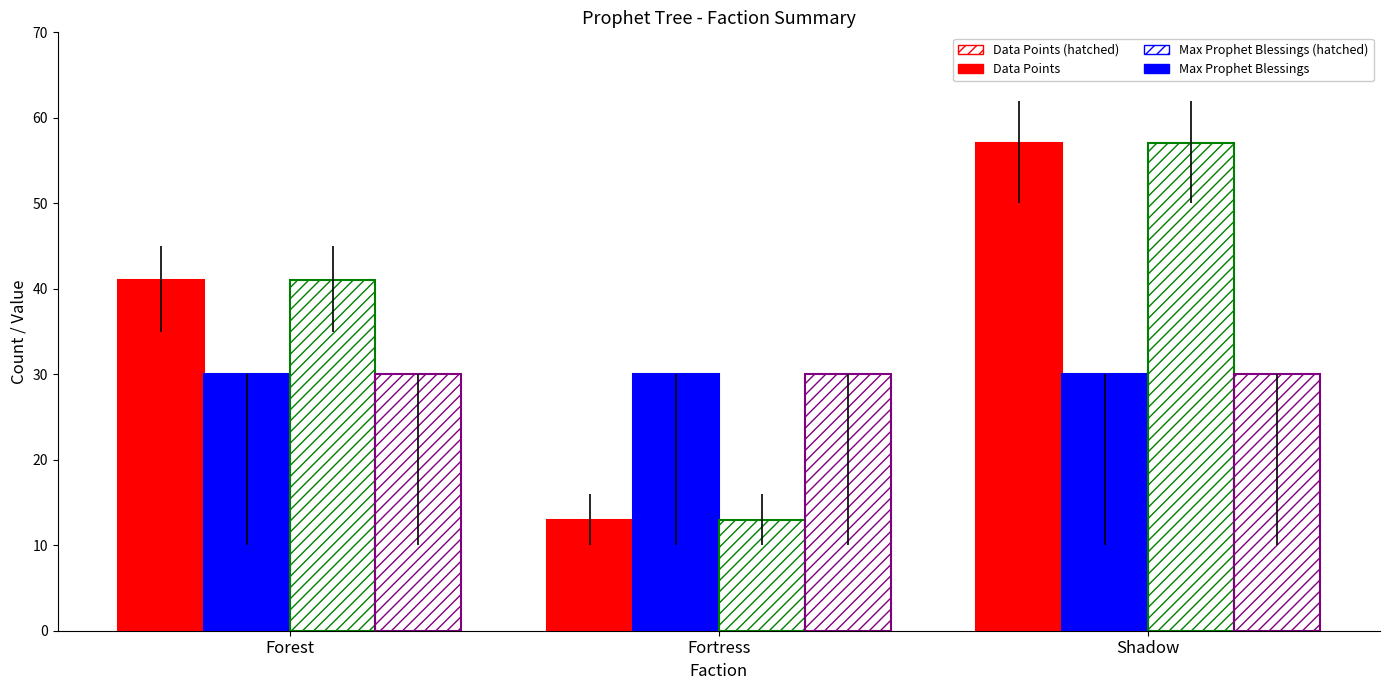

What is the value of the Max Prophet Blessings (hatched) bar at the 3rd from the left?

30